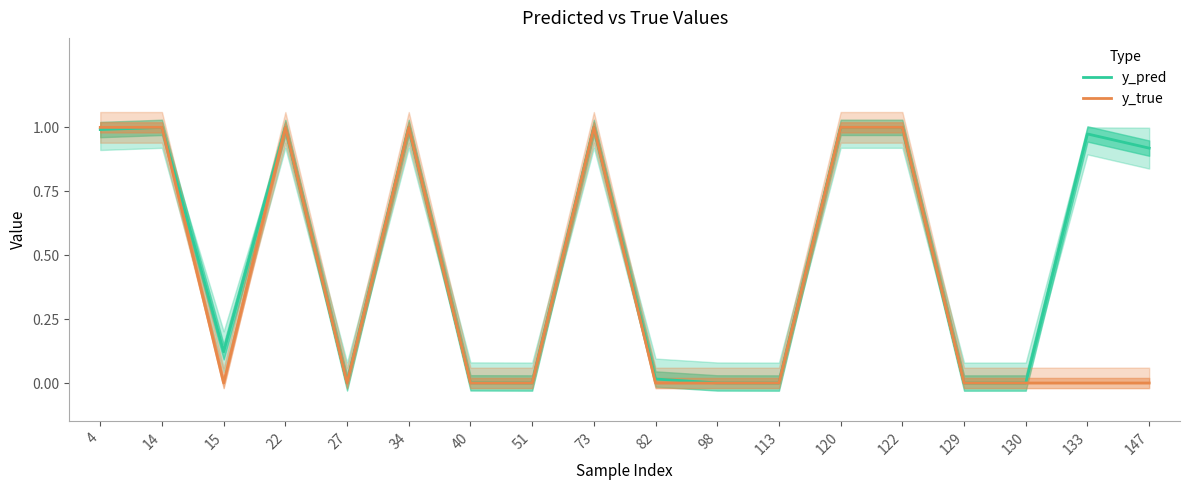

In y_pred, how many points are higher than both neighbors (excluding endpoints)?

6